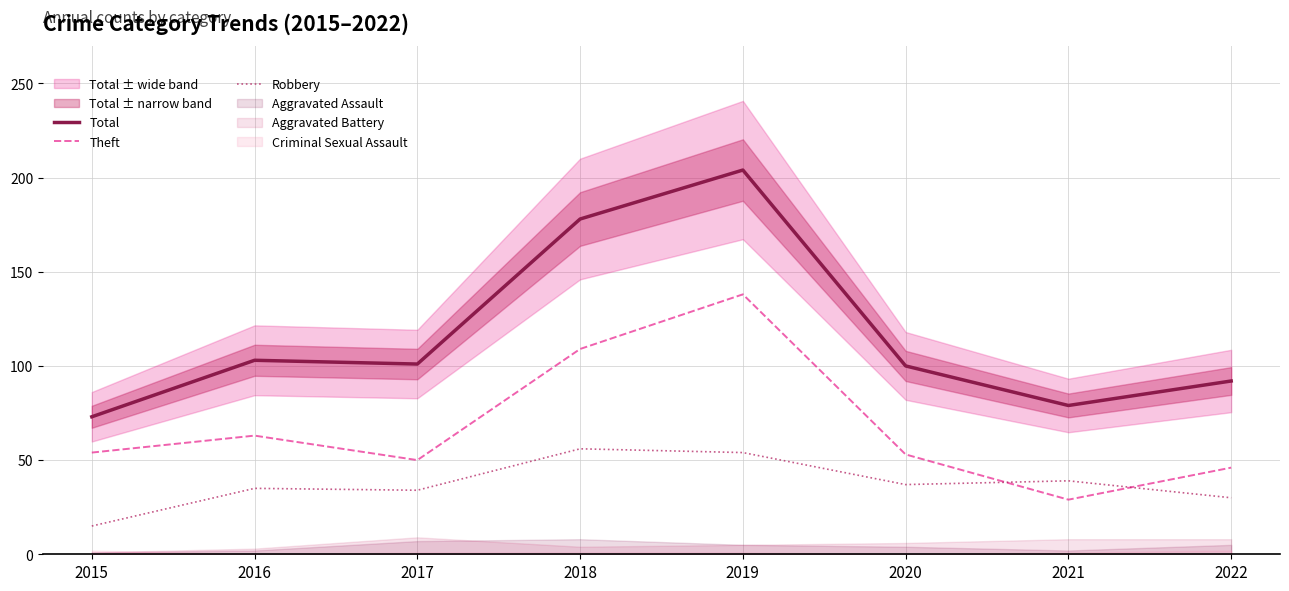

What is the sum of all Theft values?

542